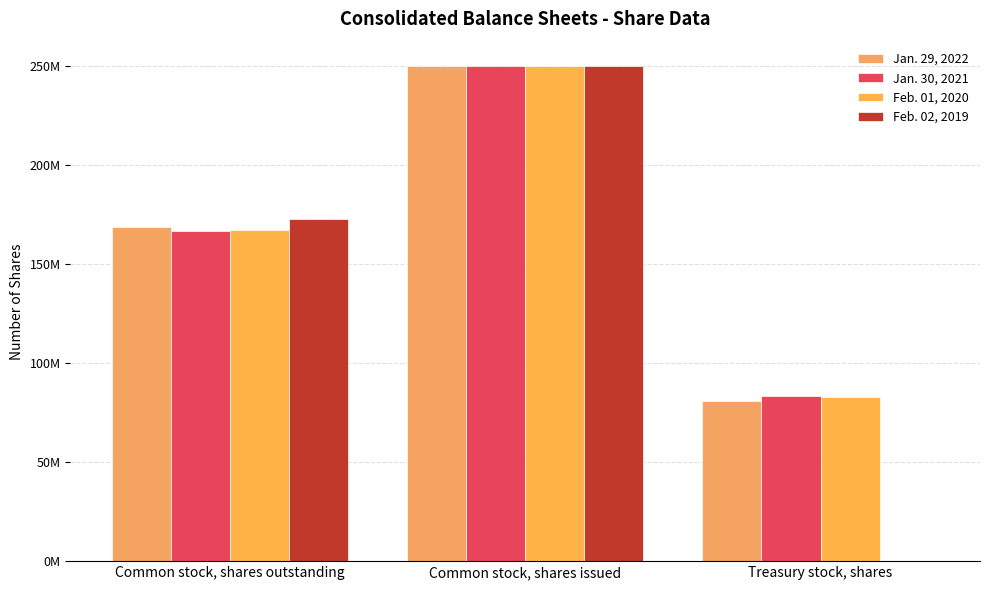

Which series changed the most between Common stock, shares outstanding and Treasury stock, shares?

Feb. 02, 2019